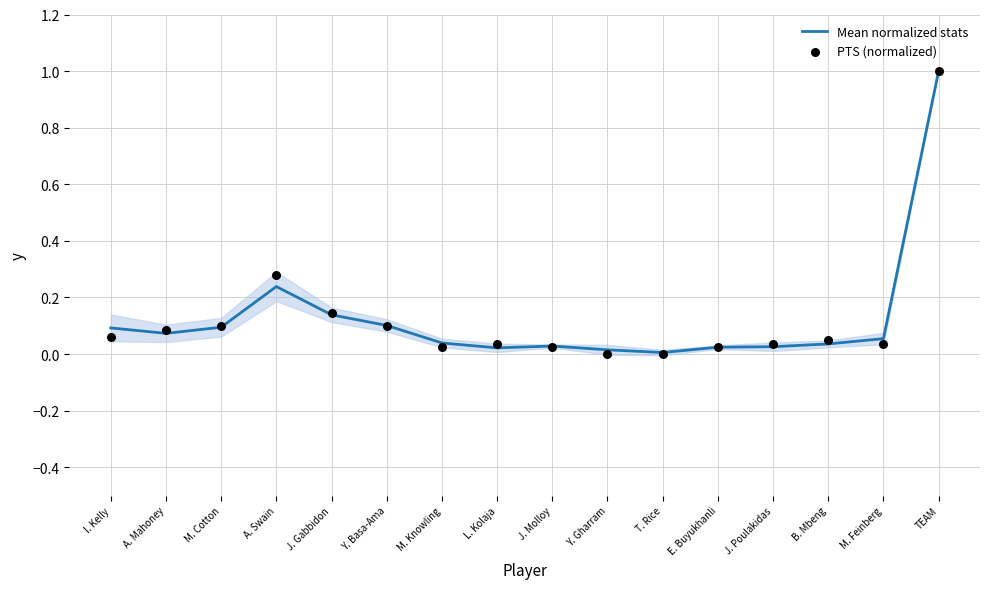

Which series has the largest total across all categories?

PTS (normalized)